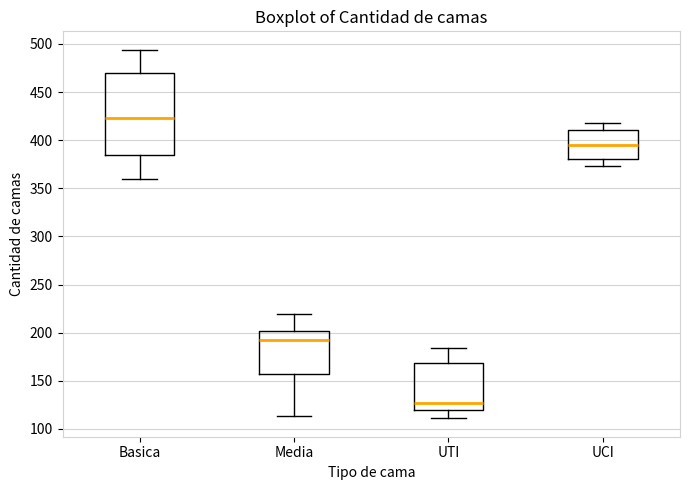

Which box's median line is the lowest?

UTI